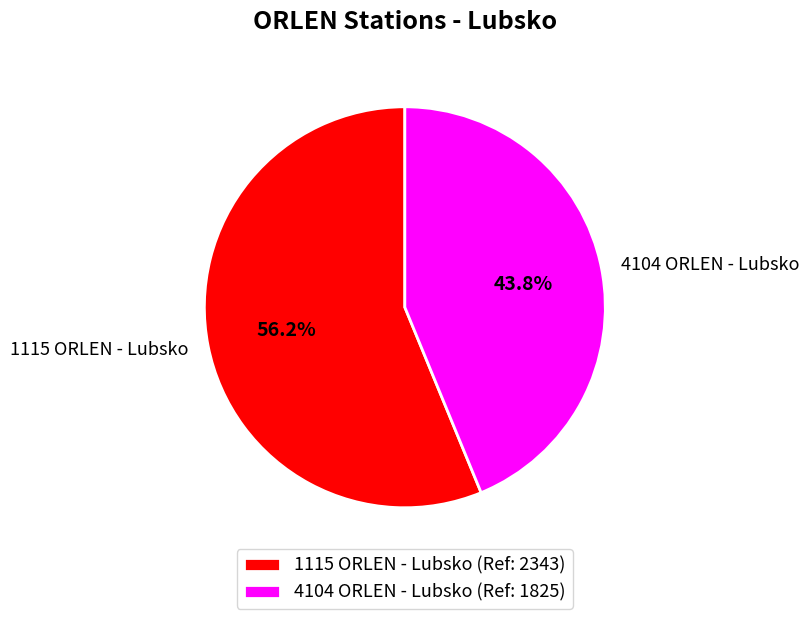

Which category has the smallest portion of the pie?

4104 ORLEN - Lubsko